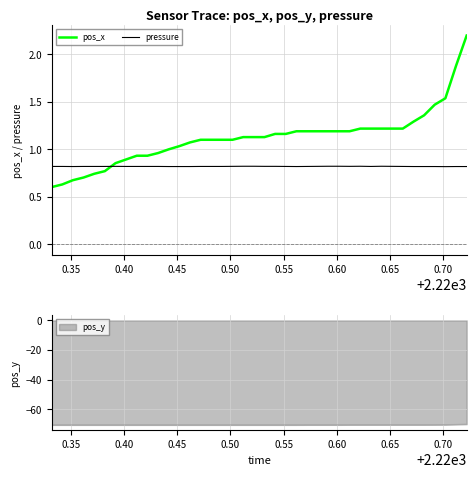

How many times do pos_x and pressure cross each other?

1